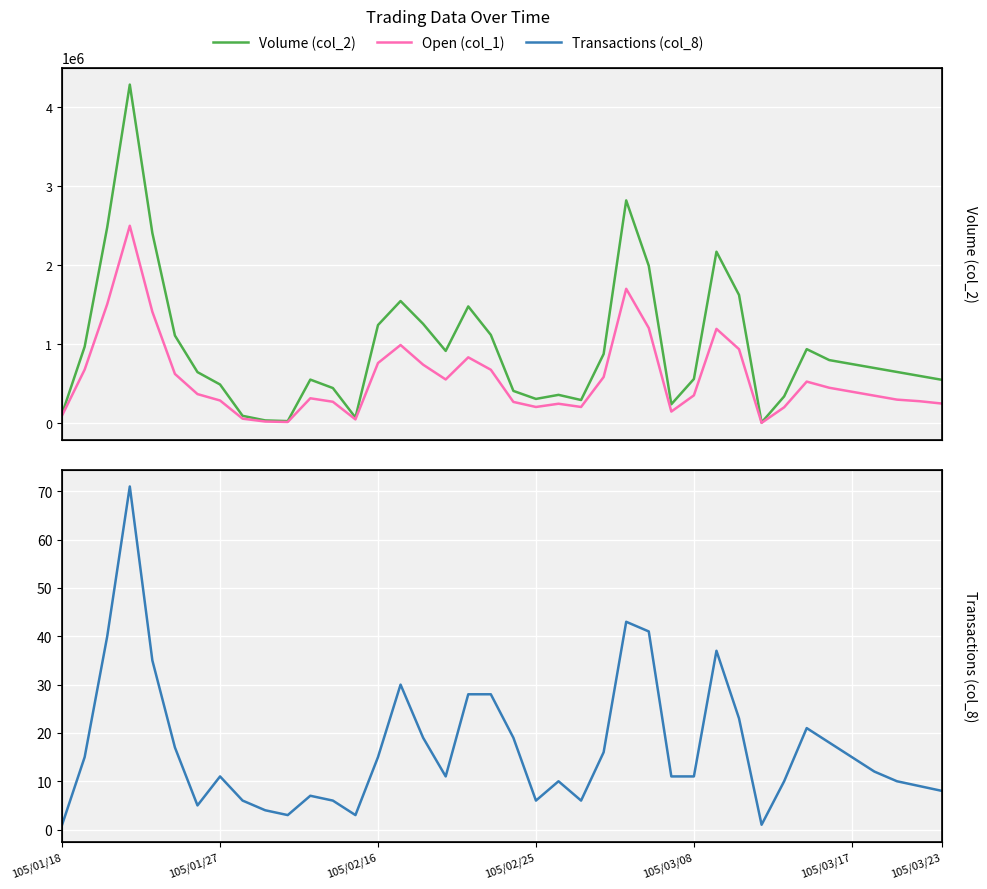

What is the sum of the Volume (col_2) values at 39 and 8?

645110